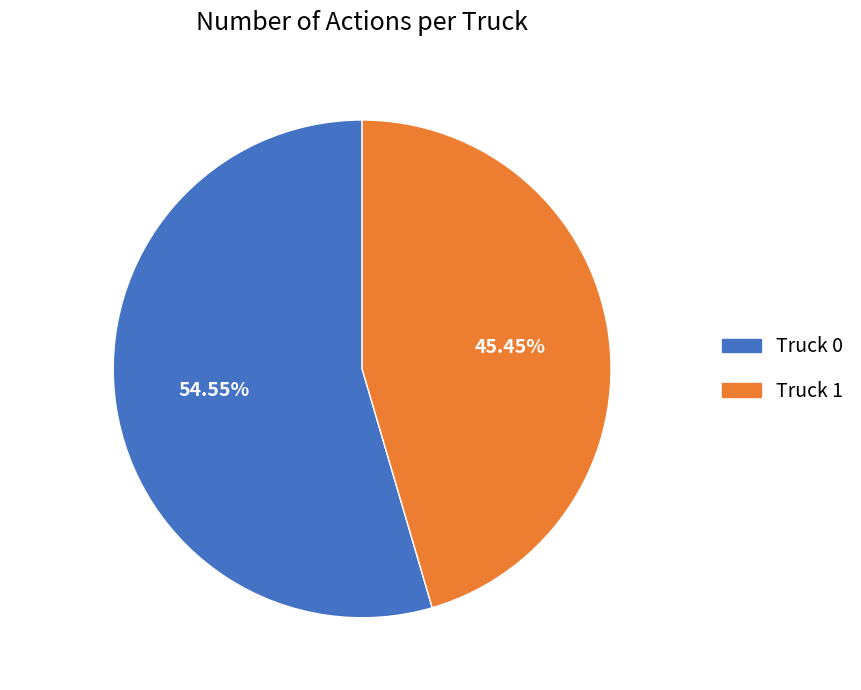

What percentage is the Truck 0 slice, to the nearest percent?

55%